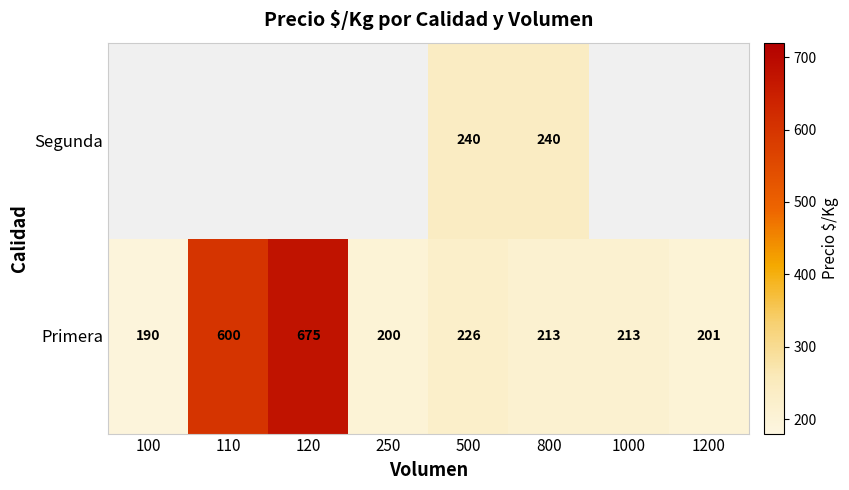

What is the spread (max minus min) of values at 500?

14